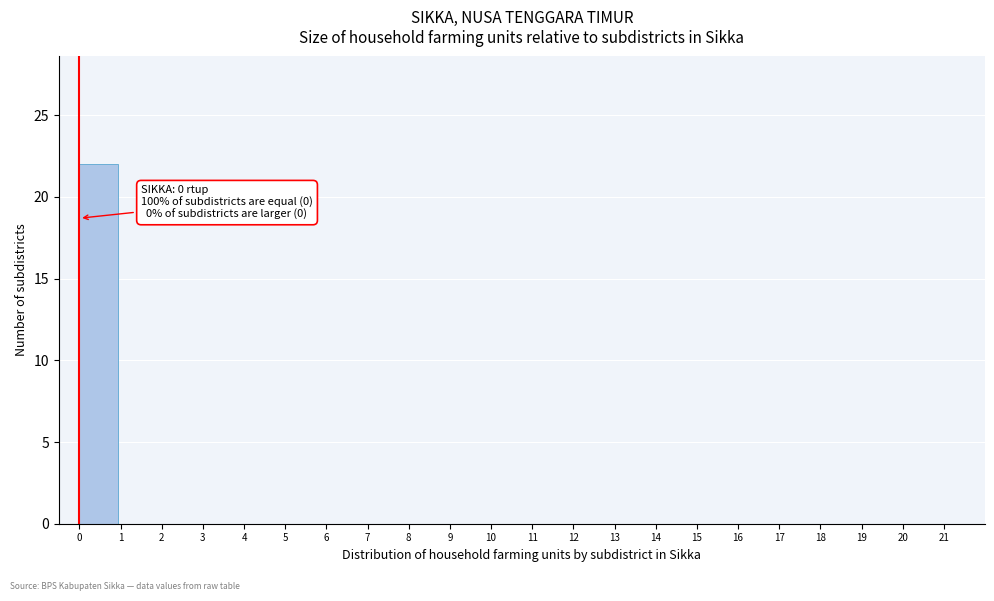

Which range on the x-axis has the tallest bar?

0 to 1